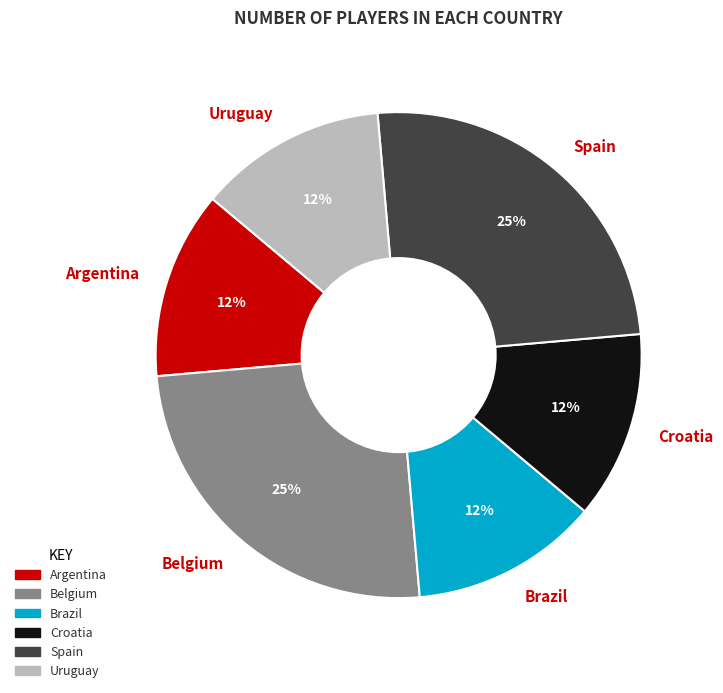

Is it true that Spain is 34% of the pie?

False